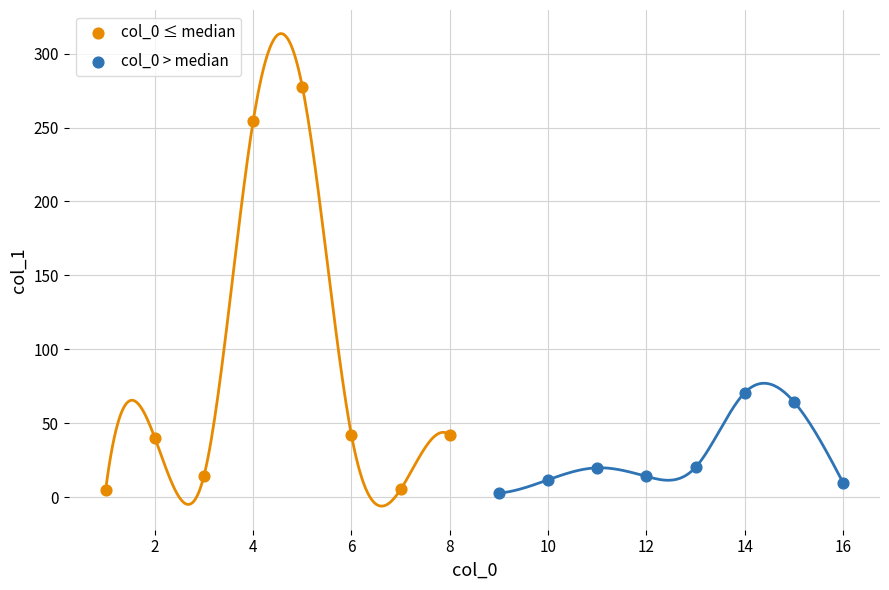

Which series has the largest Y range (max minus min)?

col_0 ≤ median